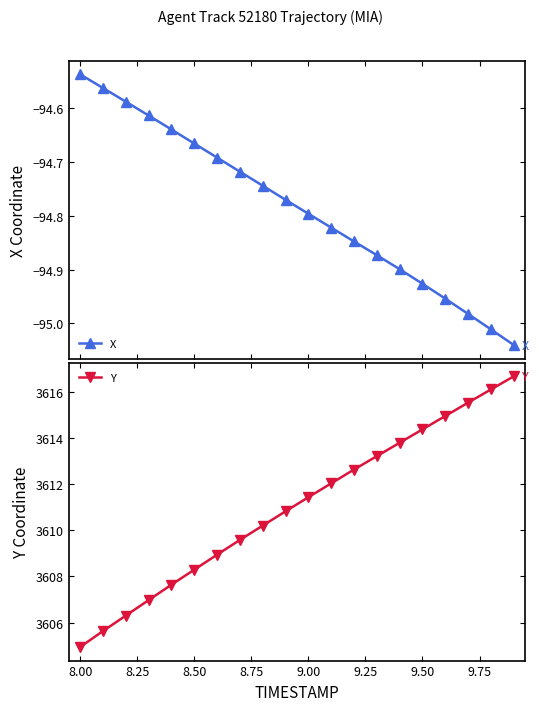

The Y series shows 3604.9 at 8.00. True or false?

True